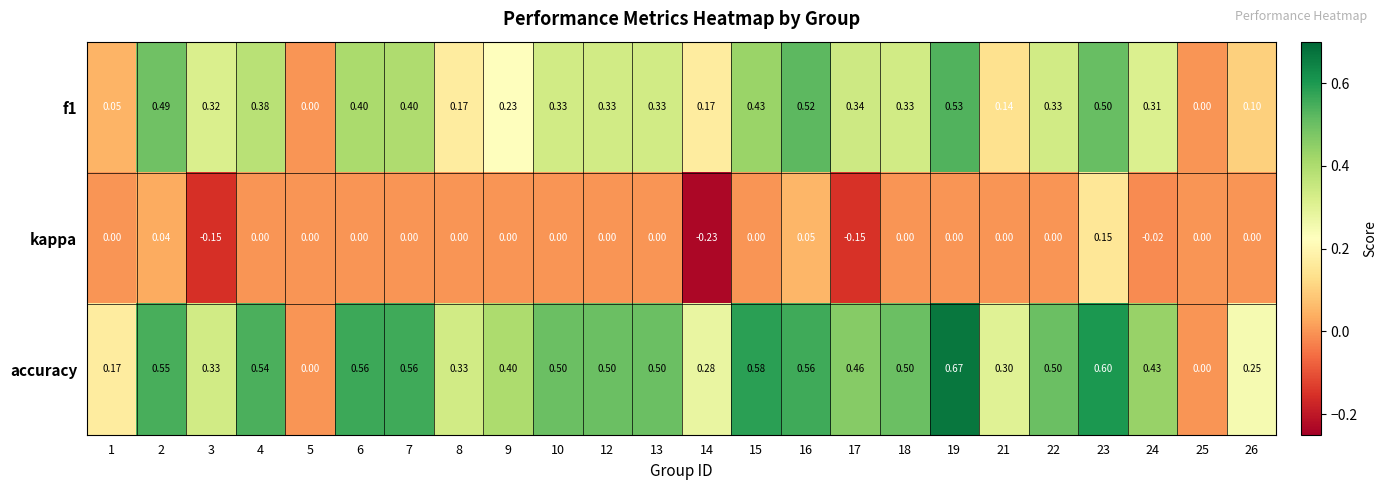

Rank the series by their average value, from lowest to highest.

kappa, f1, accuracy